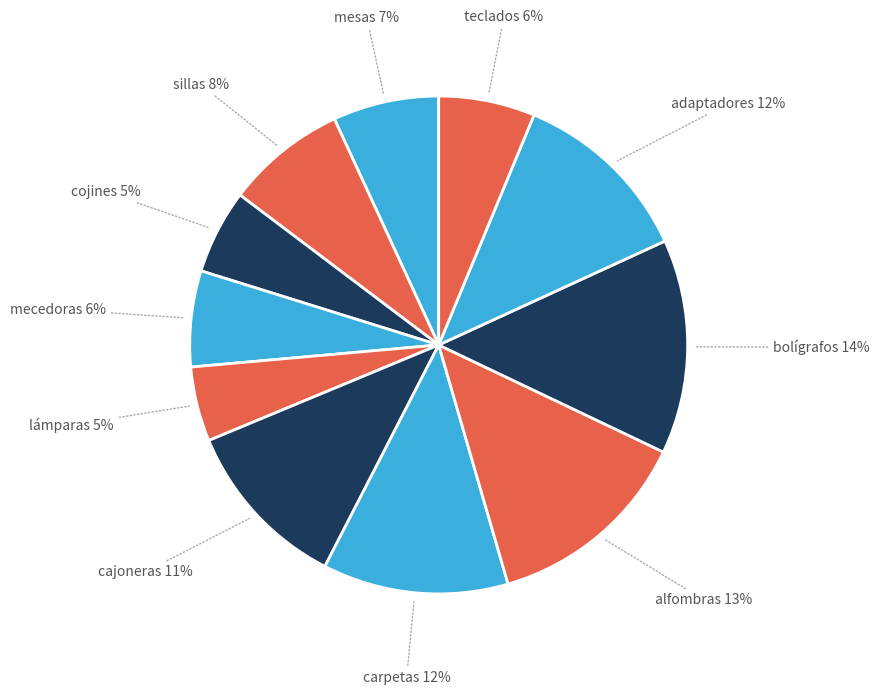

To the nearest percent, what percentage of the pie is cojines?

5%